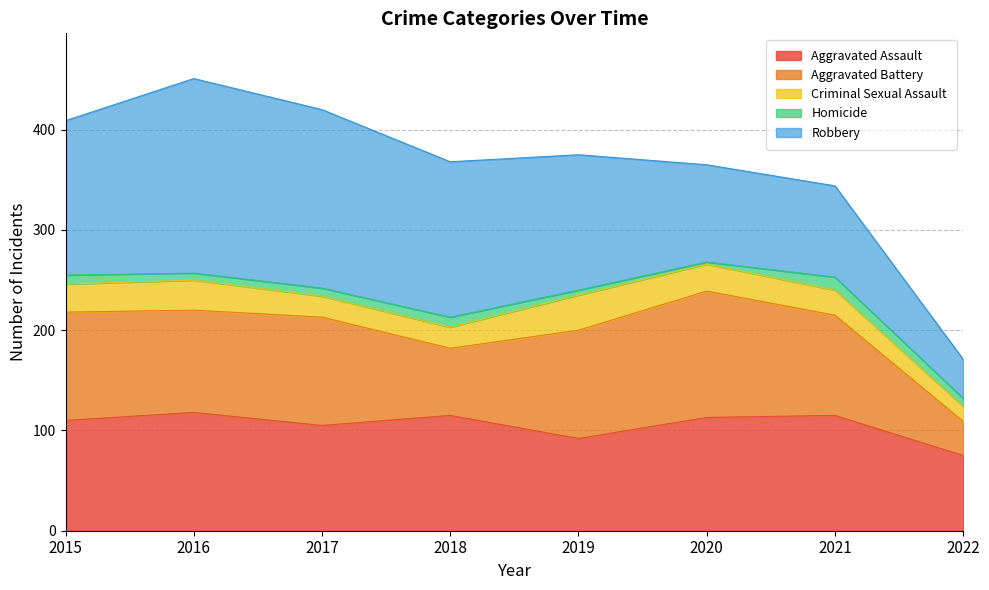

At which category is the sum across all series the highest?

2016